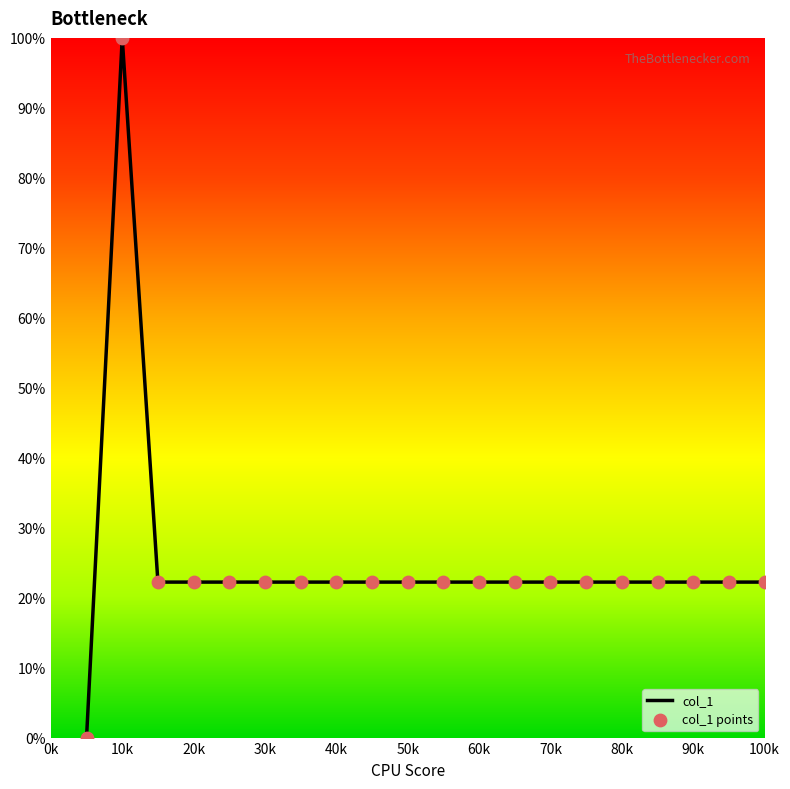

What is the difference between the maximum and minimum values?

100.0